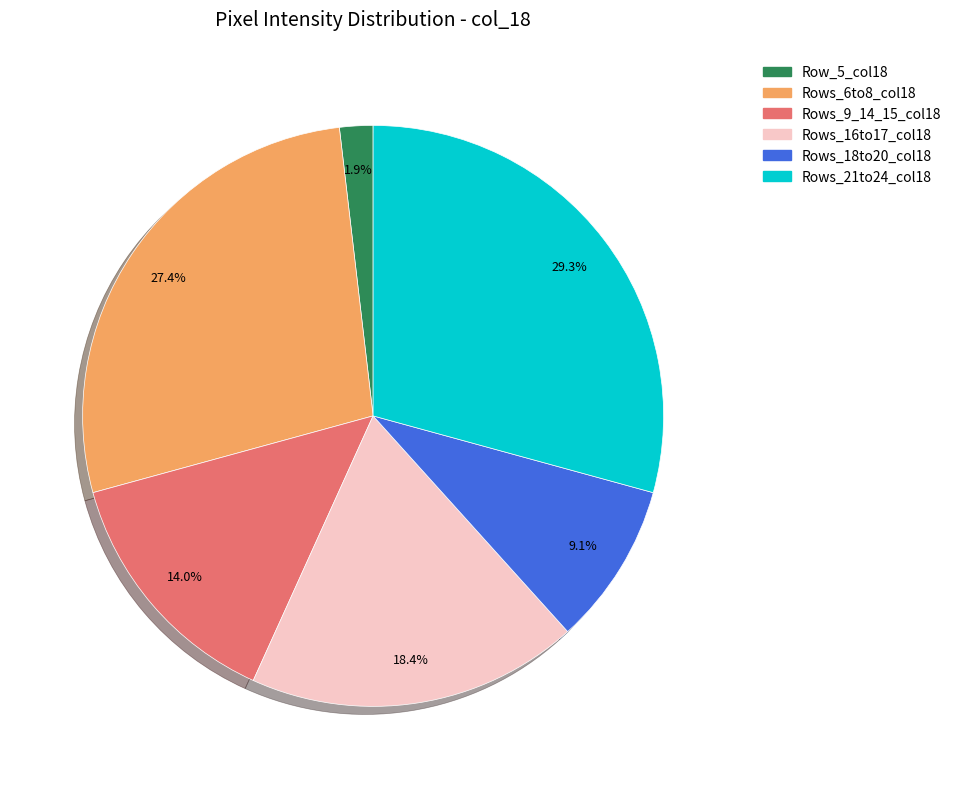

Which has a higher value, Rows_9_14_15_col18 or Rows_16to17_col18?

Rows_16to17_col18